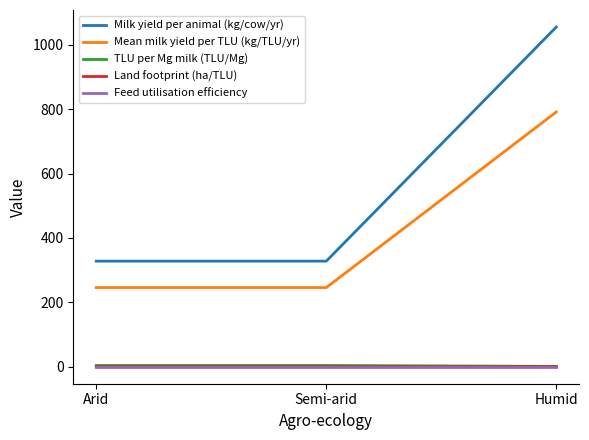

What are all the series names shown in the legend?

Milk yield per animal (kg/cow/yr), Mean milk yield per TLU (kg/TLU/yr), TLU per Mg milk (TLU/Mg), Land footprint (ha/TLU), Feed utilisation efficiency